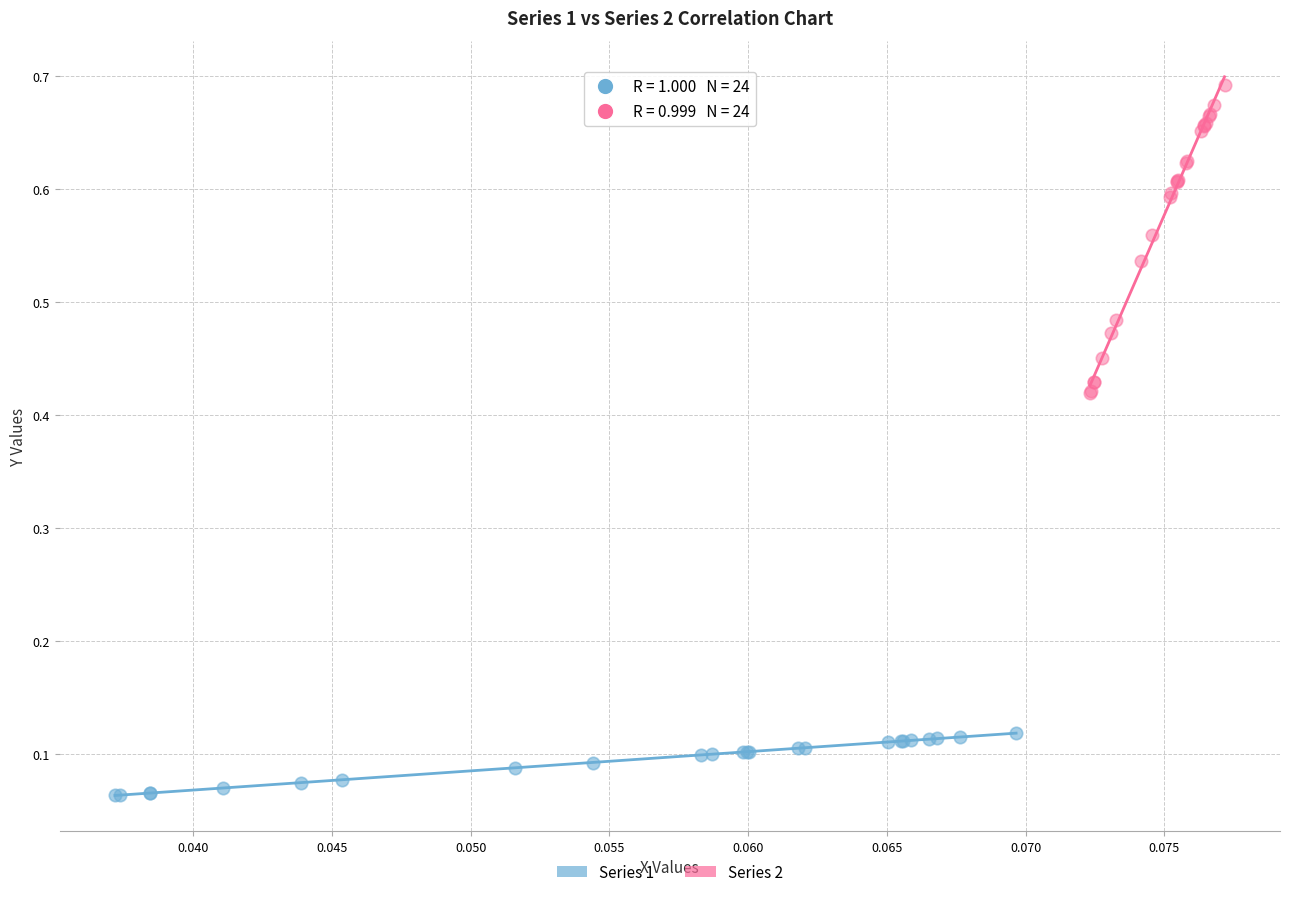

Which series contains the lowest Y value?

Series 1